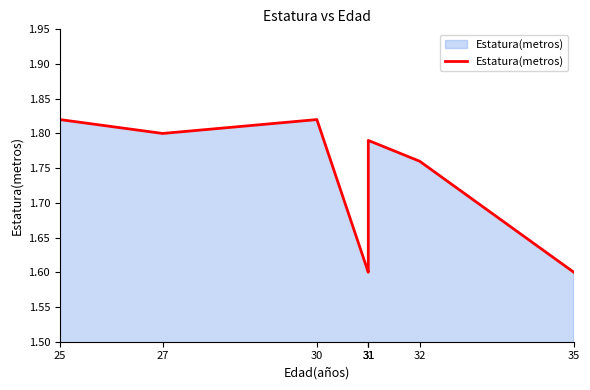

Which label corresponds to the smallest value in the chart?

31